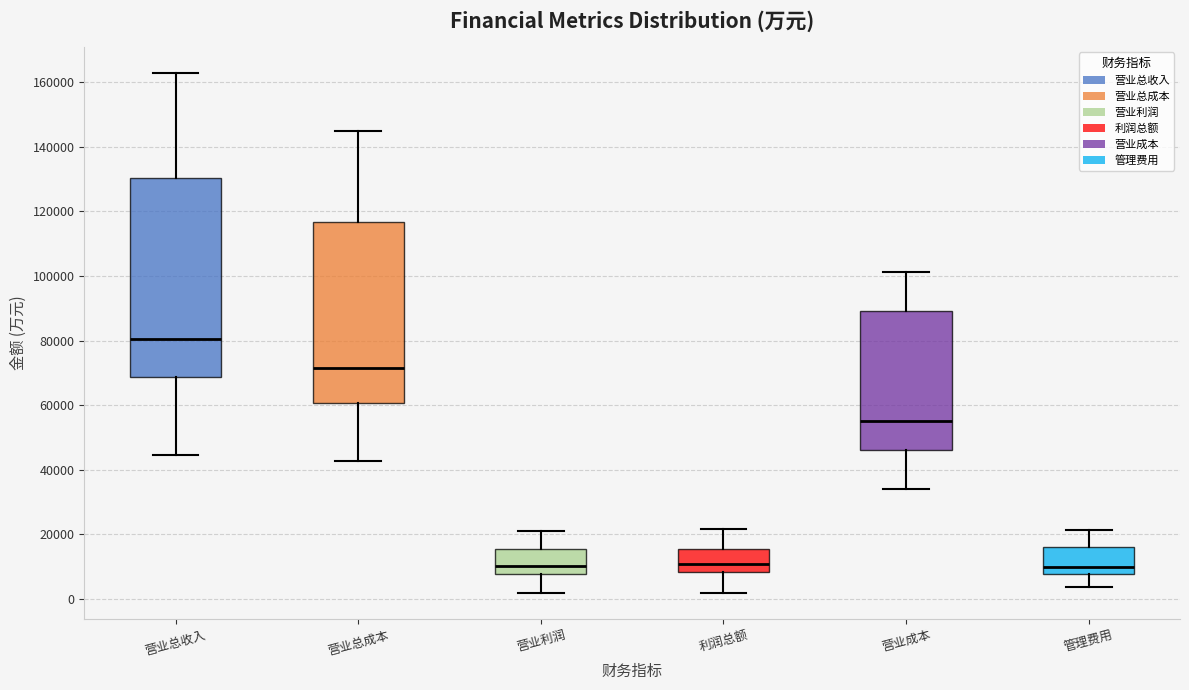

Where is the lower edge of the box for 营业利润 on the y-axis? The values are not printed on the chart, so give them approximately, as read against the axis.

8000